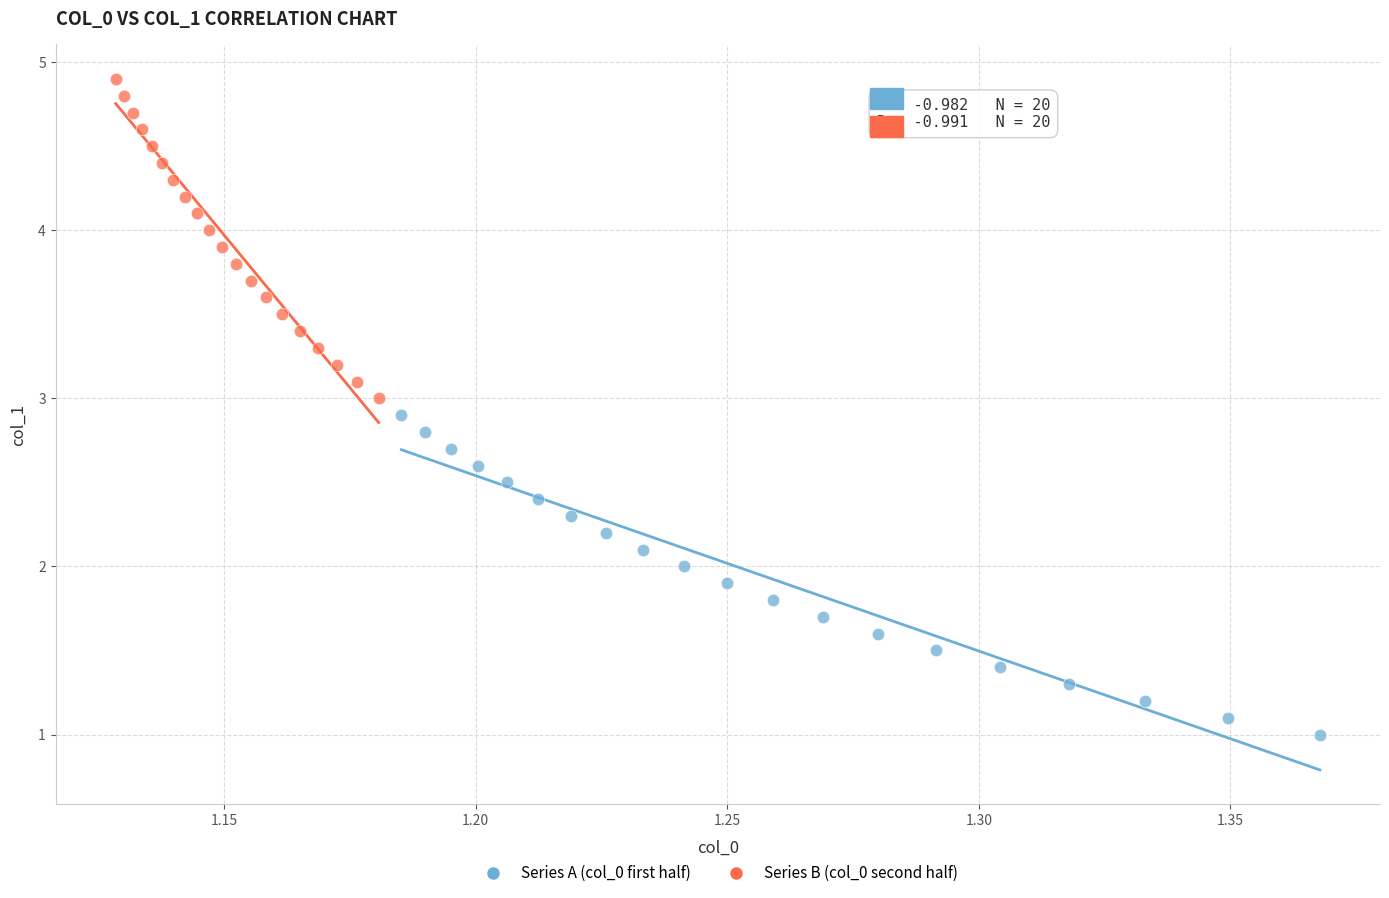

Which series reaches the minimum Y coordinate?

Series A (col_0 first half)